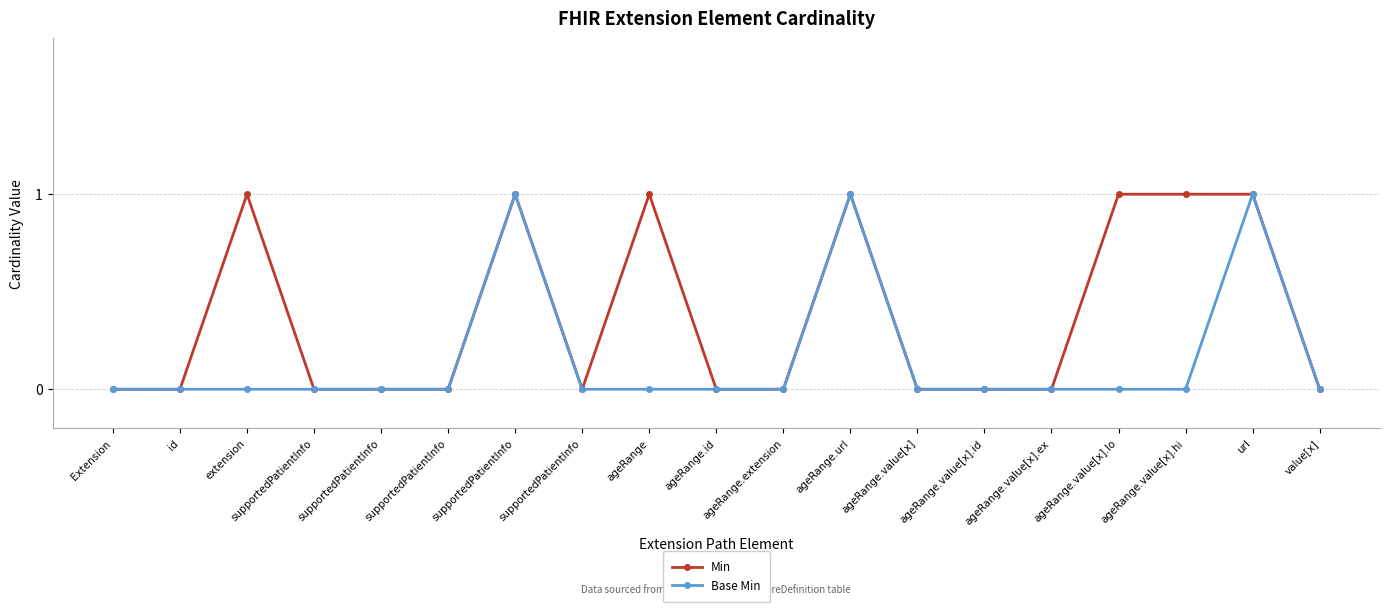

How many categories are shown in the chart?

19